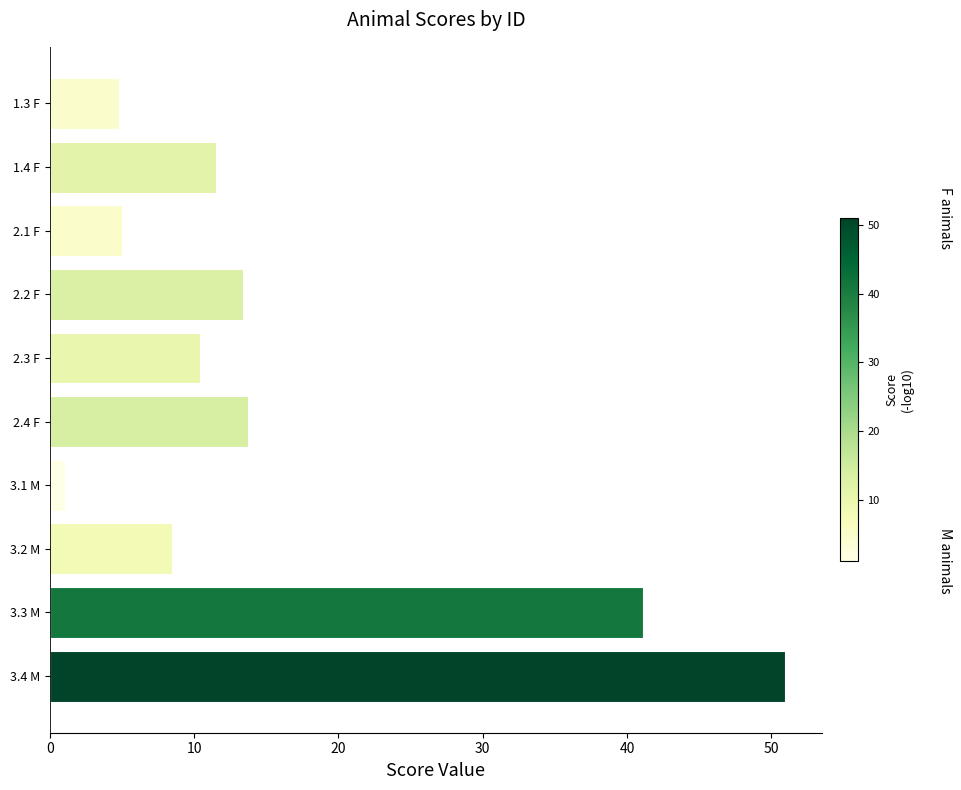

Which label corresponds to the largest value in the chart?

3.4 M